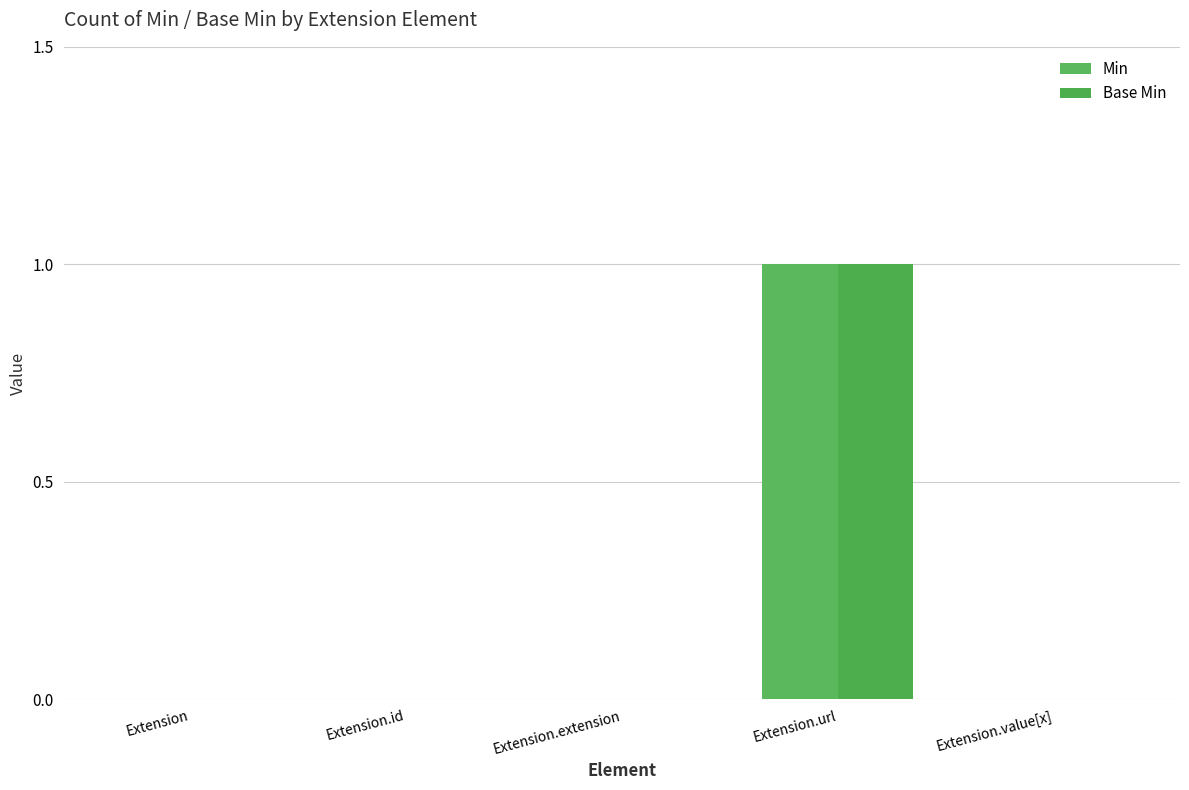

Are the bars horizontal?

No